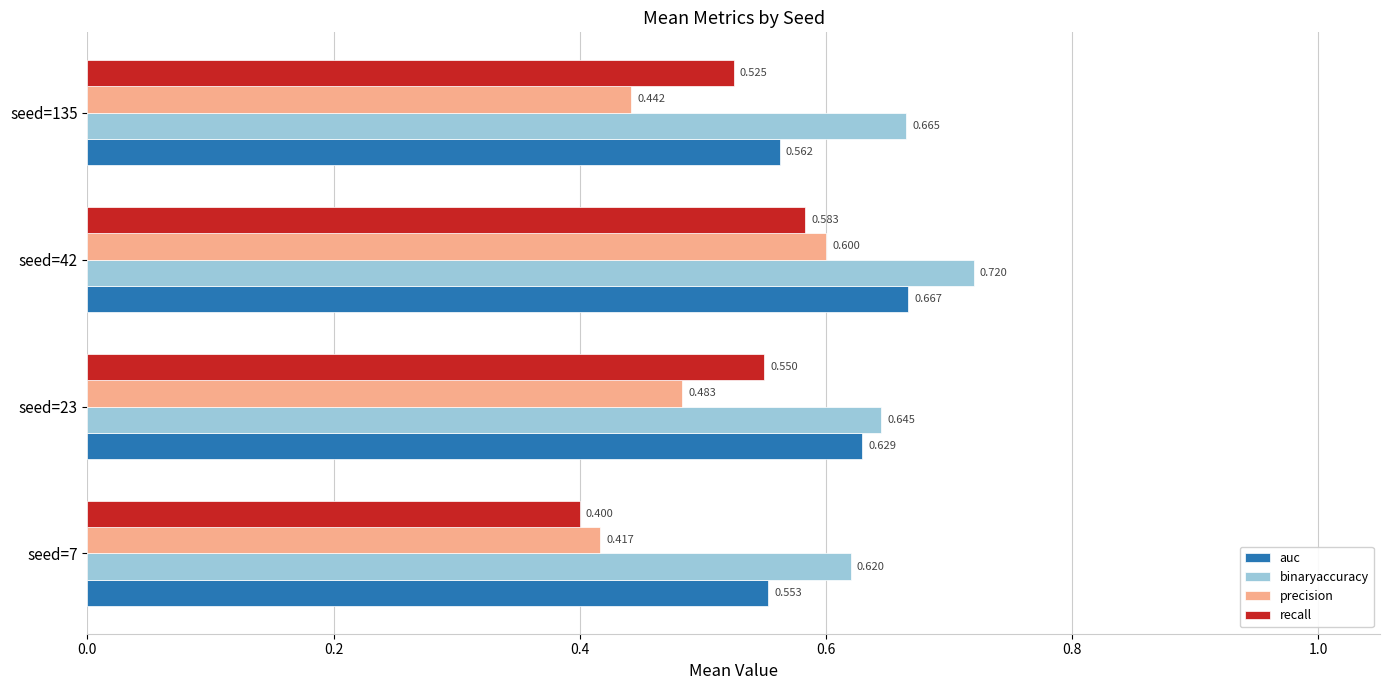

Which label corresponds to the largest value in the chart?

seed=42